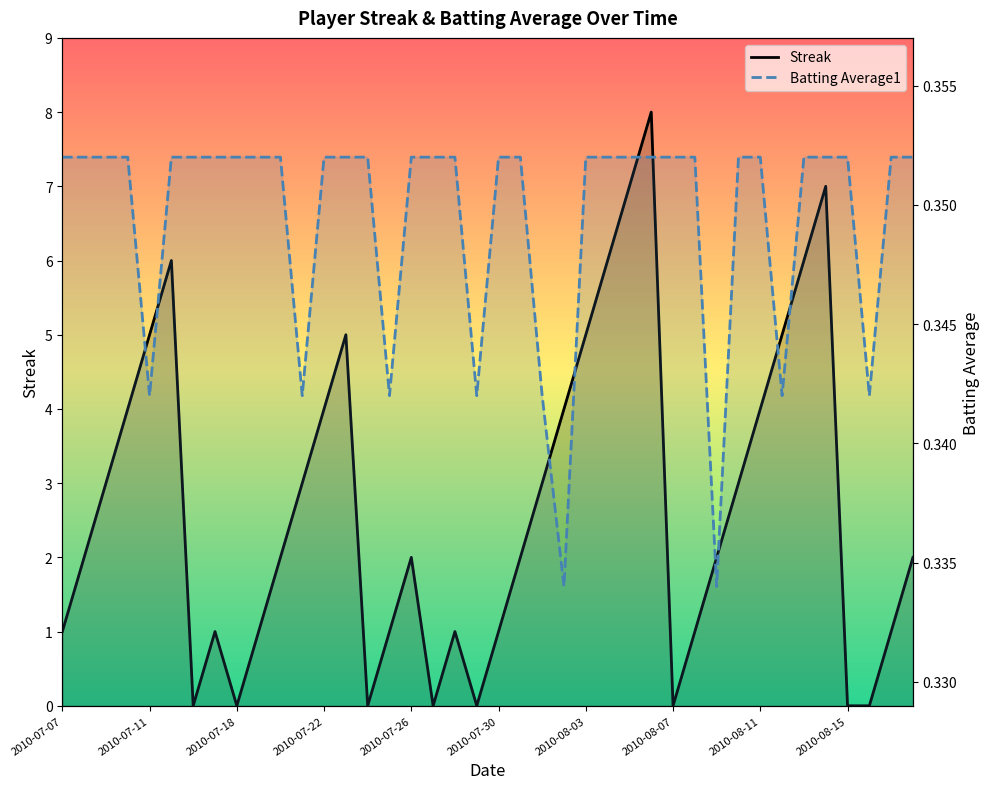

After their last crossing, which series has the higher values: Batting Average1 or Streak?

Streak